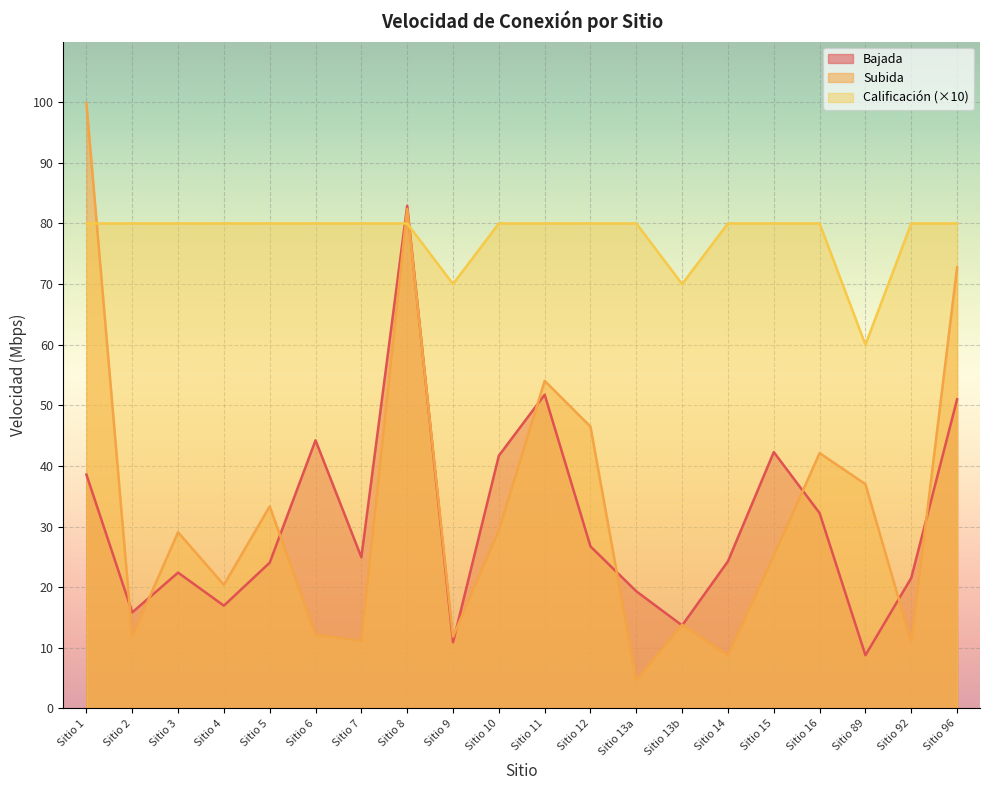

Where does the Subida series first go above 29?

Sitio 1